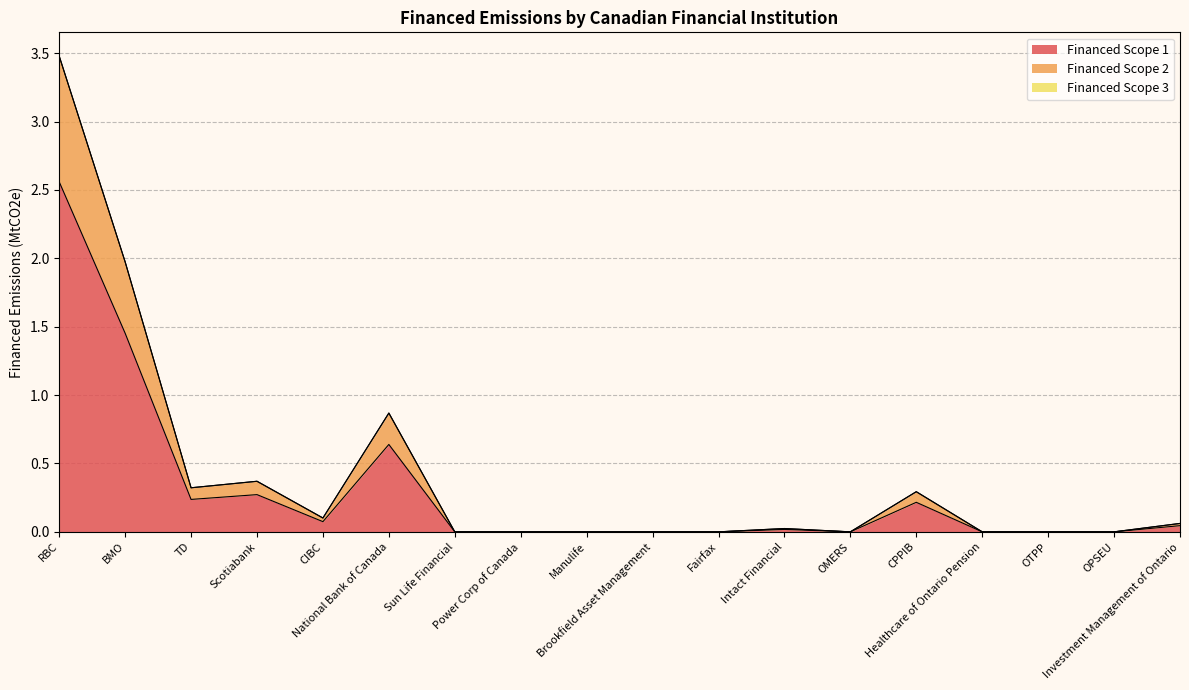

What is the total value across all series at RBC?

3.5